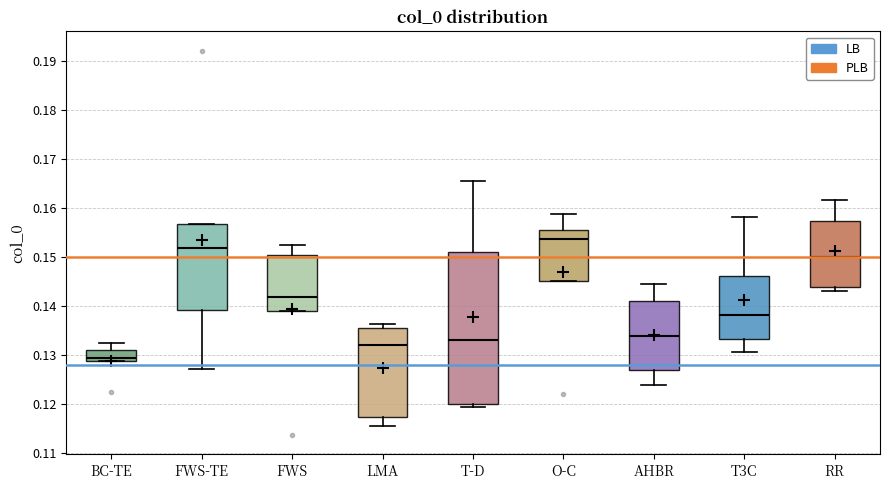

Where is the lower edge of the box for T3C on the y-axis? The values are not printed on the chart, so give them approximately, as read against the axis.

0.133